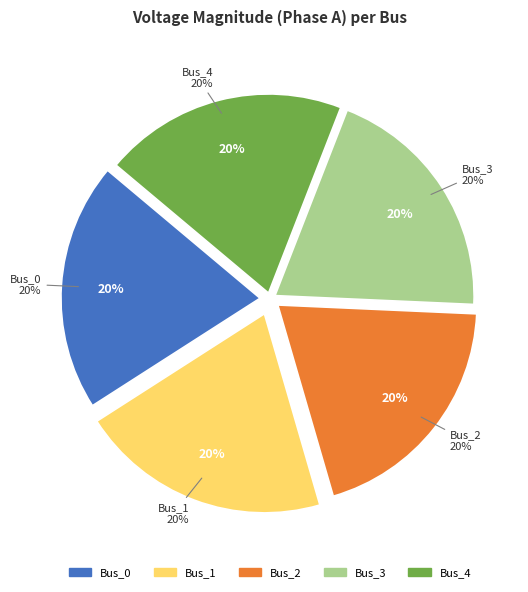

To the nearest percent, what is the average slice percentage?

20%